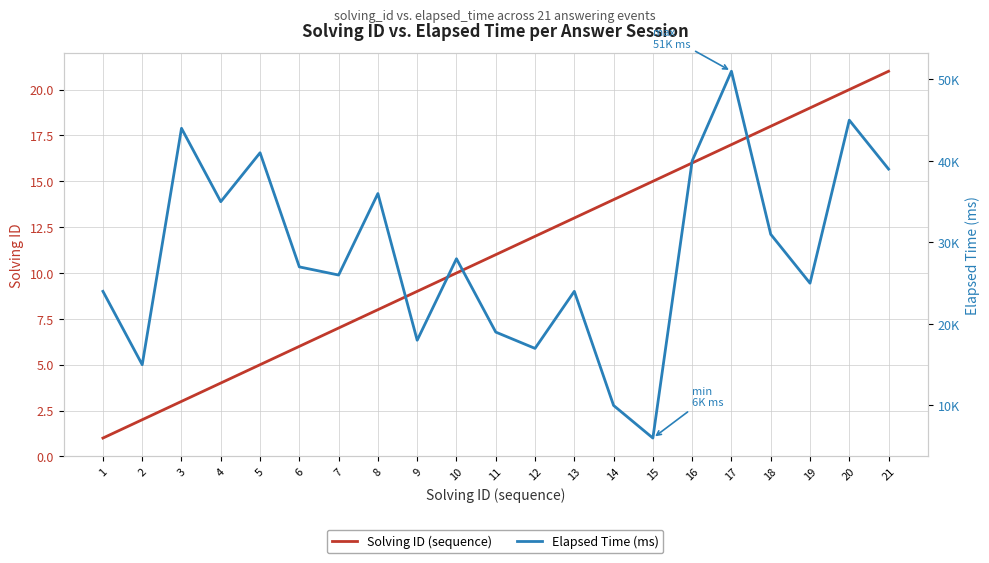

How many lines are shown in the chart?

2